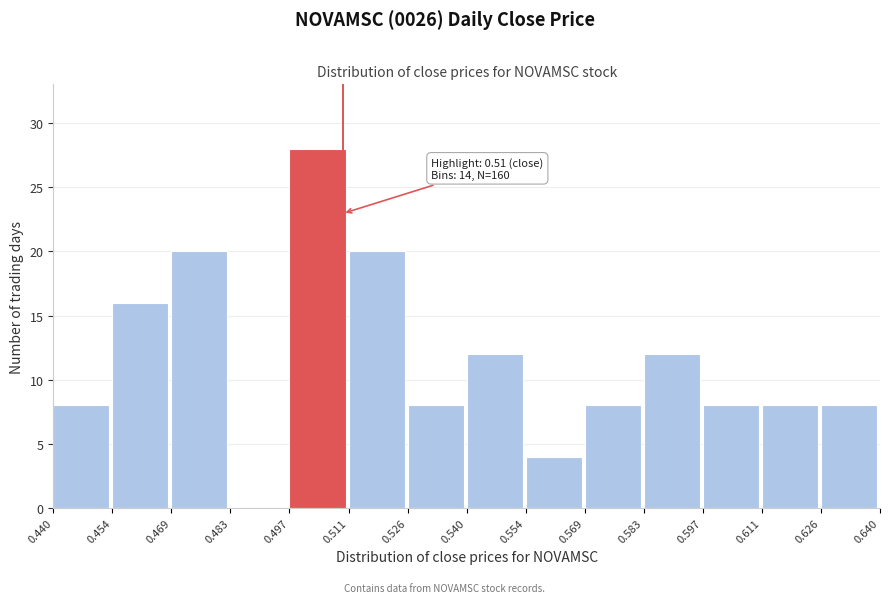

Which range on the x-axis has the tallest bar?

0.497 to 0.511